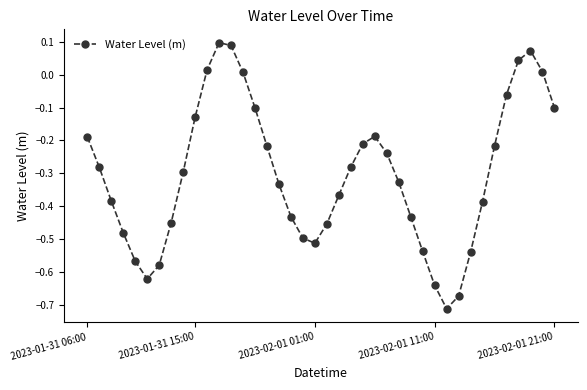

What is the difference between the second highest and second lowest values?

0.8